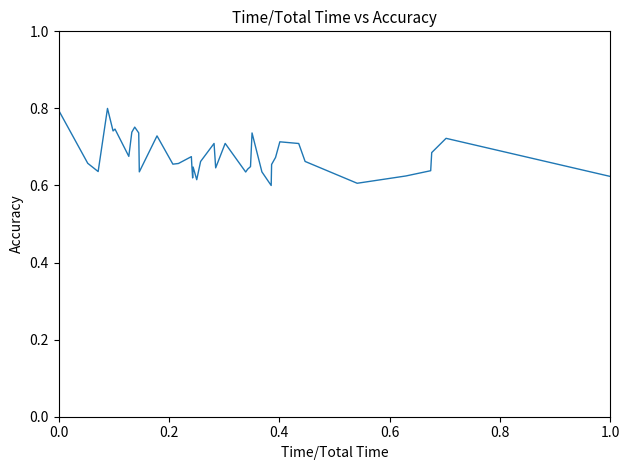

Does the chart have visible grid lines?

No